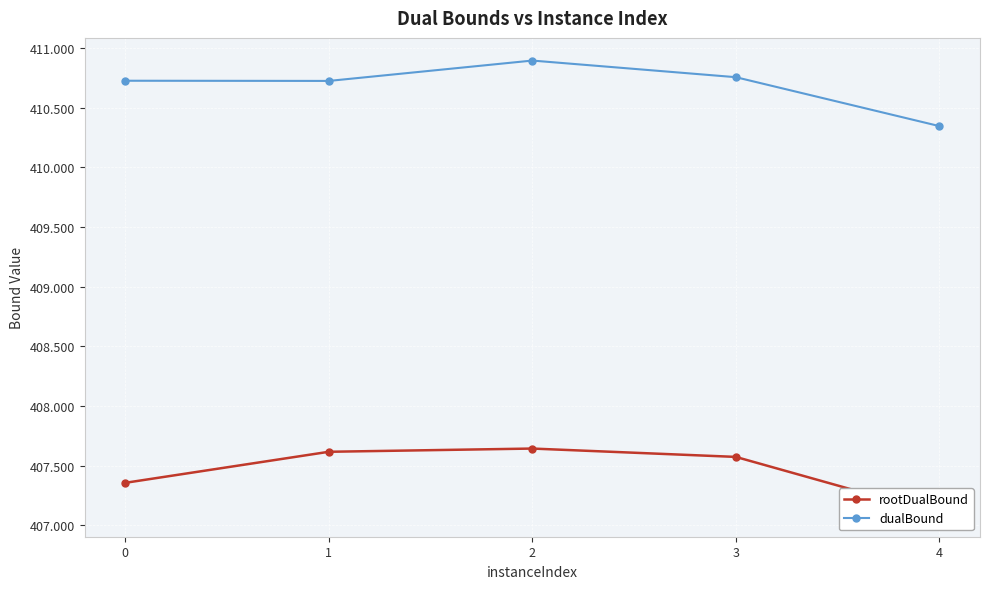

Is it true that dualBound equals 202.1 at 4?

False